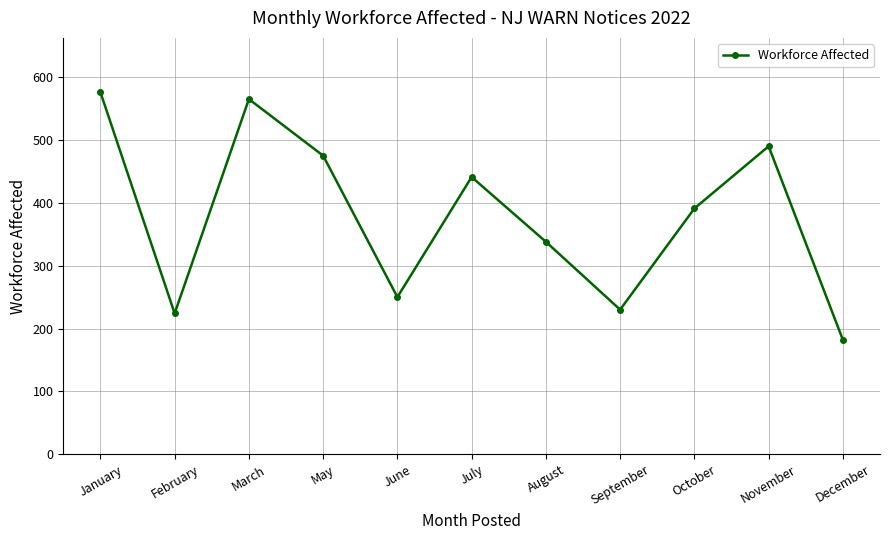

Reading left to right, transcribe all the data shown in this chart.

576	224	565	475	250	441	338	230	391	490	182